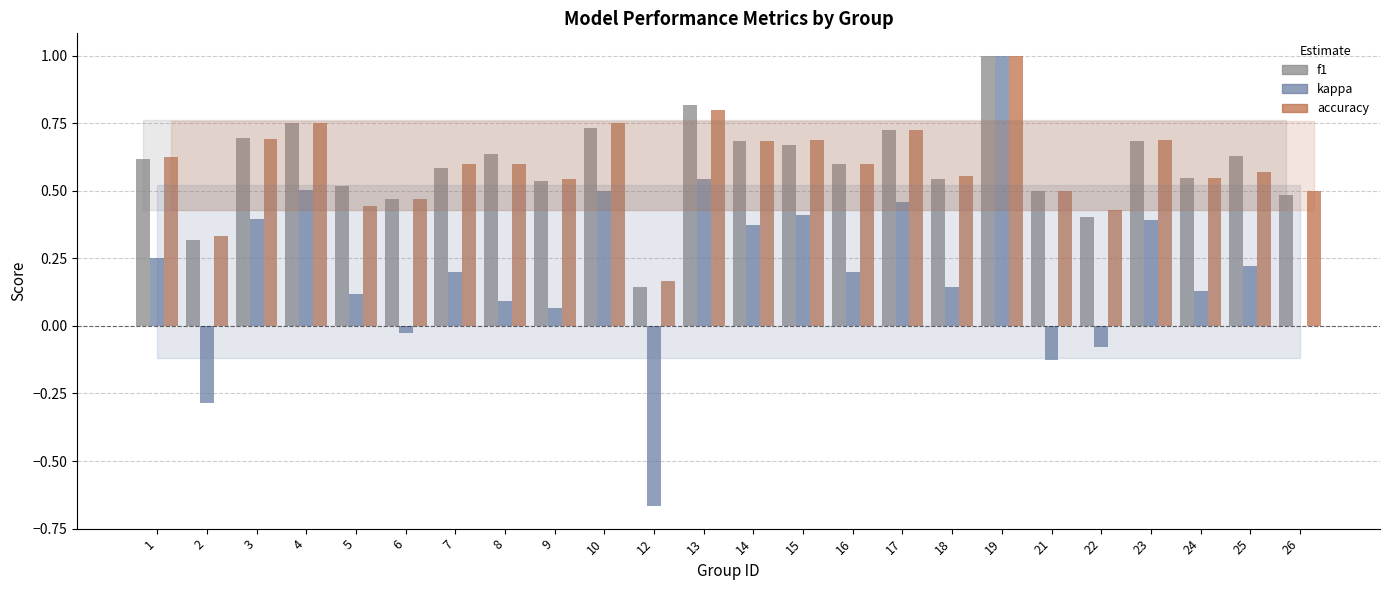

What is the sum of the accuracy values at 4 and 13?

1.6